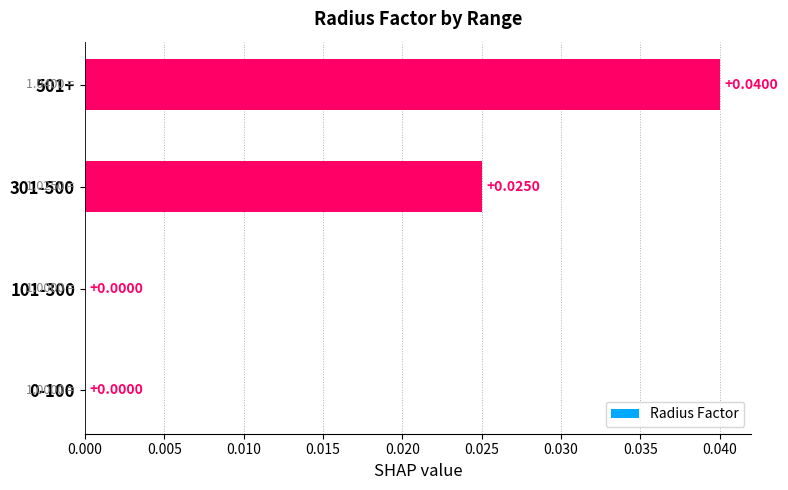

Which has a higher value, 501+ or 101-300?

501+